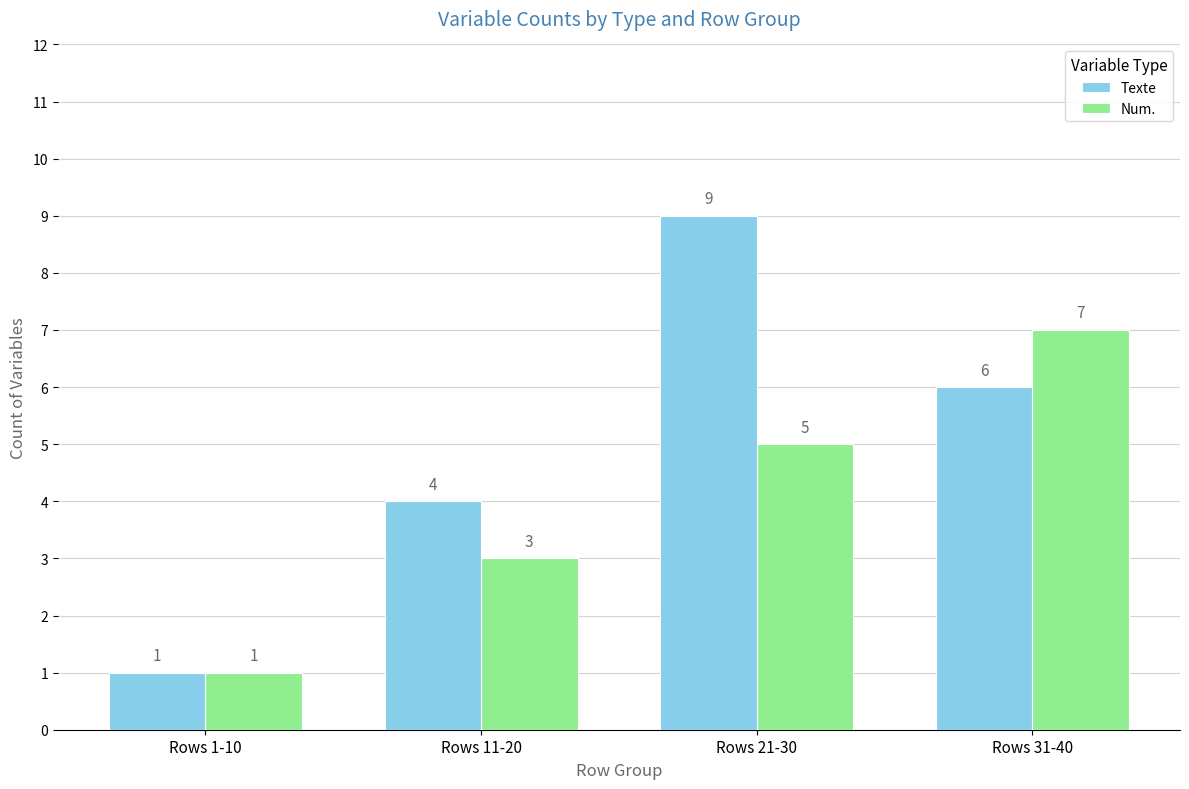

Which series has the largest range (max minus min)?

Texte